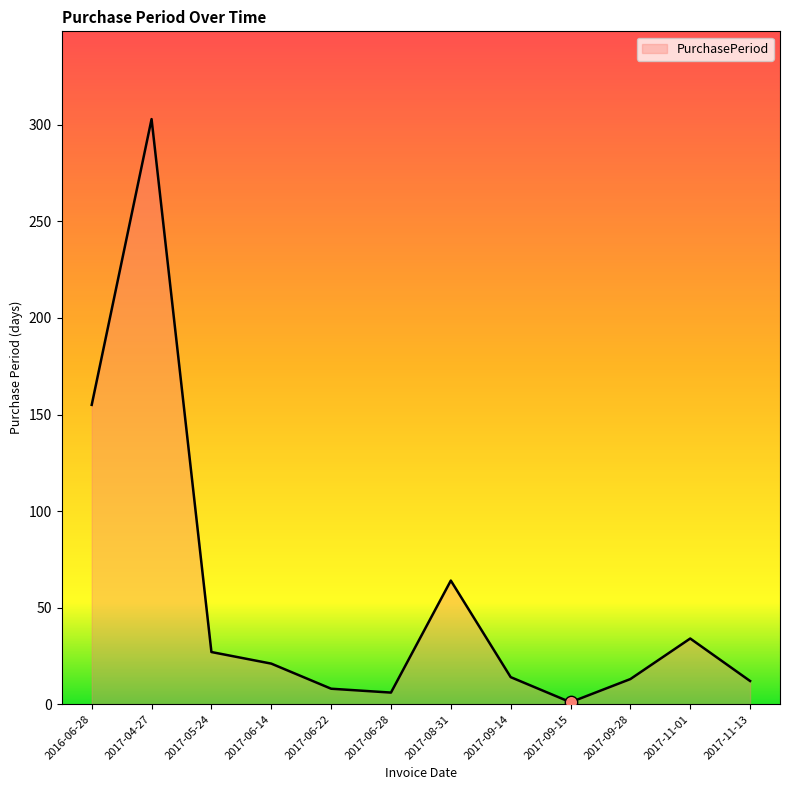

Between 2017-09-15 and 2017-09-28, which is larger?

2017-09-28